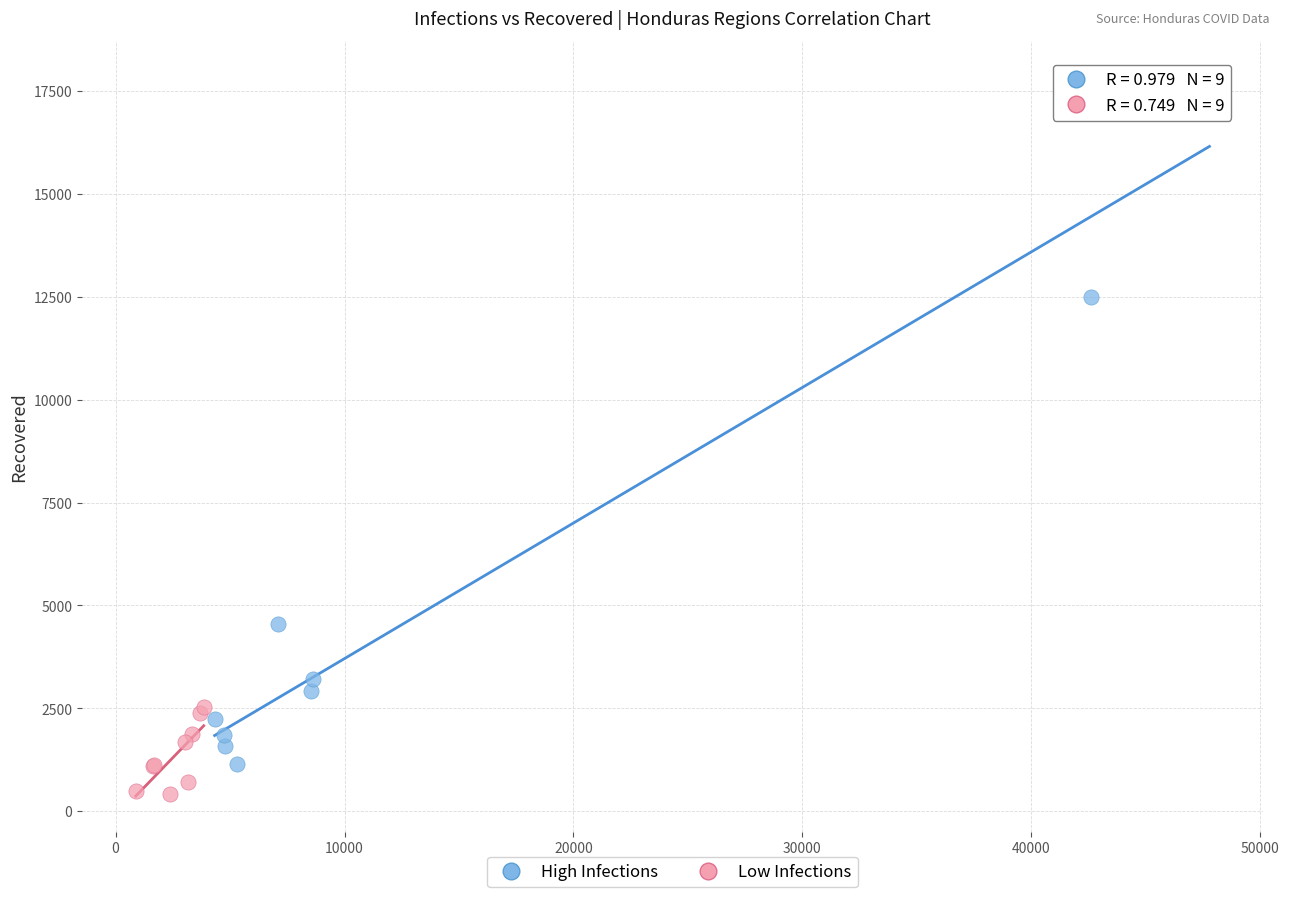

Which series contains the highest Y value?

High Infections